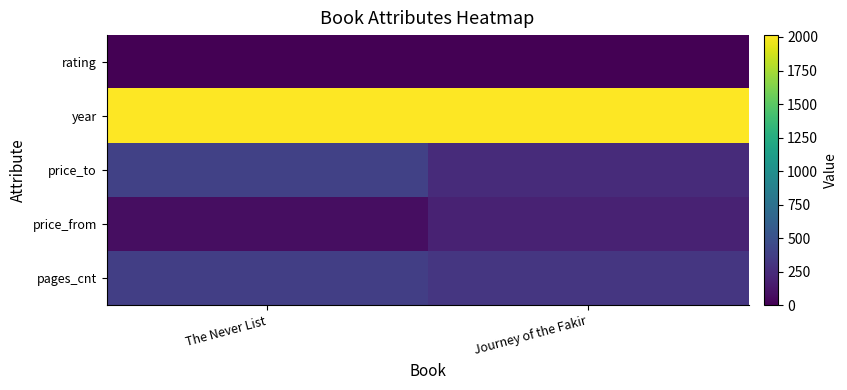

Between The Never List and Journey of the Fakir, which is larger?

The Never List